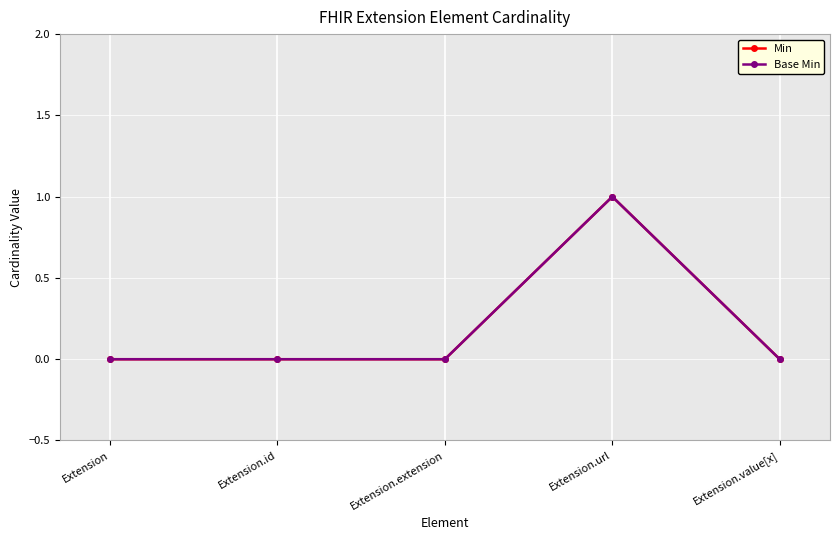

In Base Min, how many points are higher than both neighbors (excluding endpoints)?

1